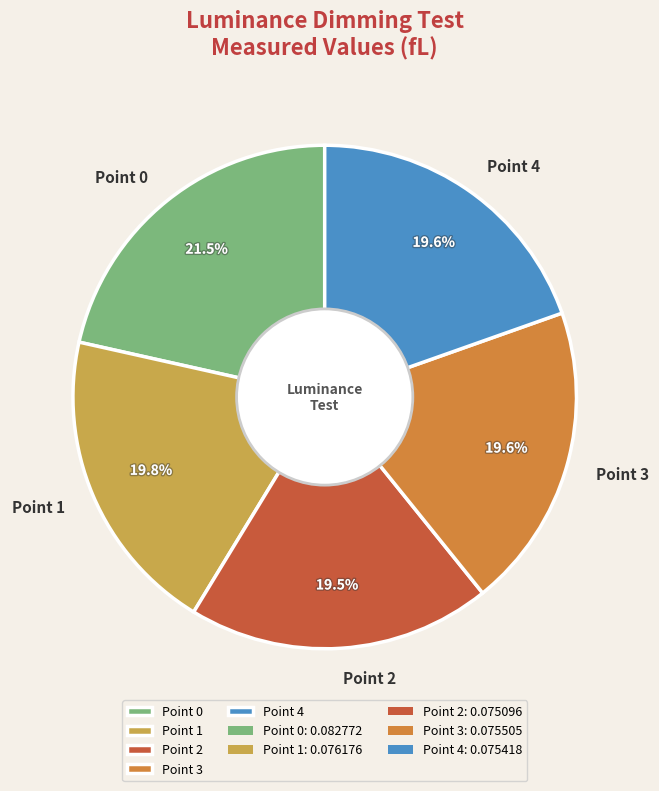

Between Point 0 and Point 3, which is larger?

Point 0